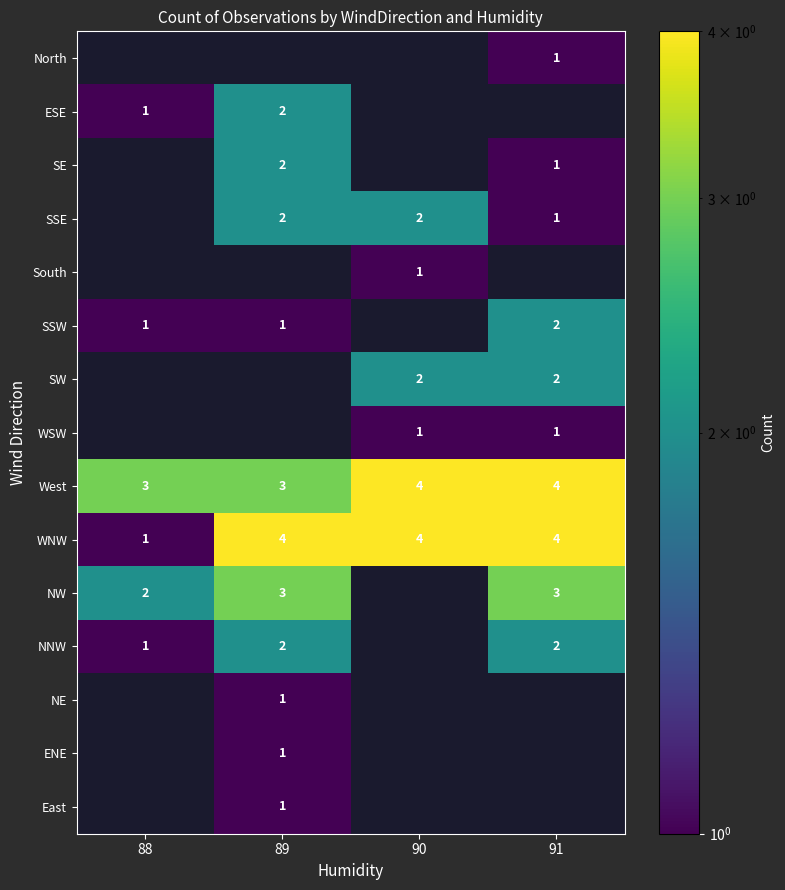

The value of WNW at 90 is 4. True or false?

True